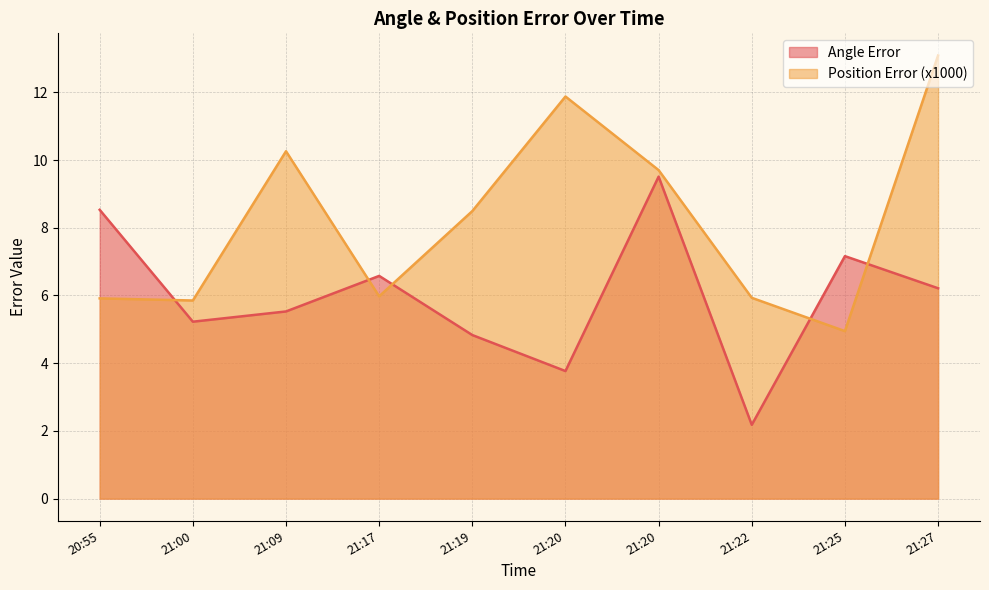

Which label corresponds to the smallest value in the chart?

21:22